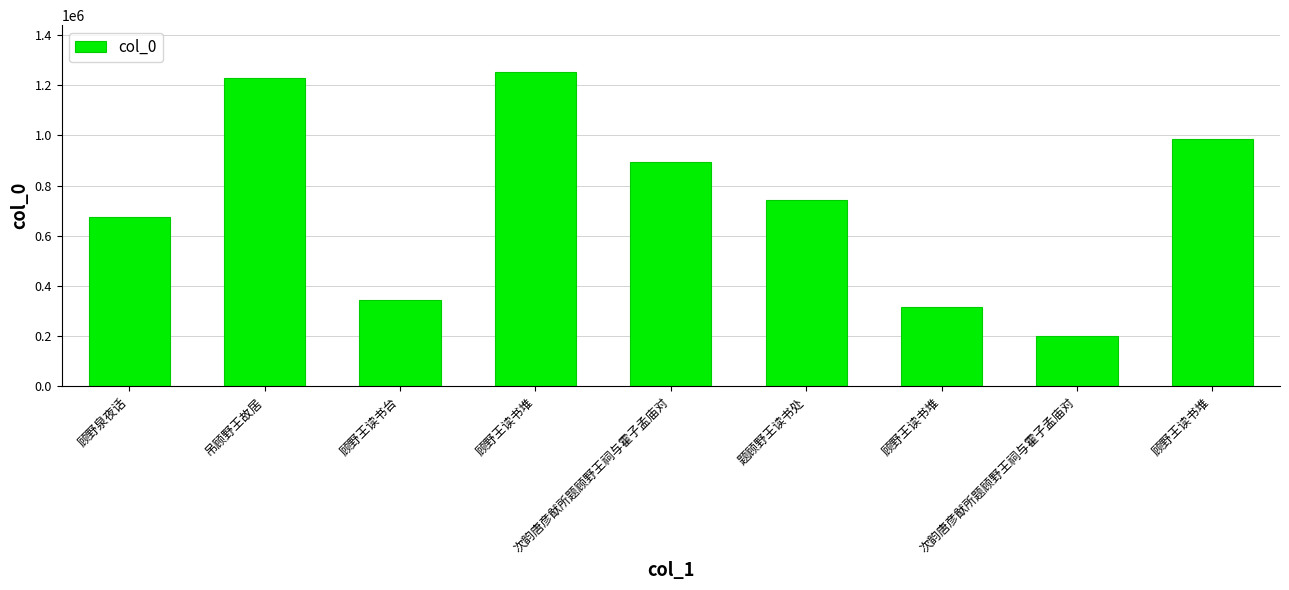

At which label is the value closest to 726688?

题顾野王读书处